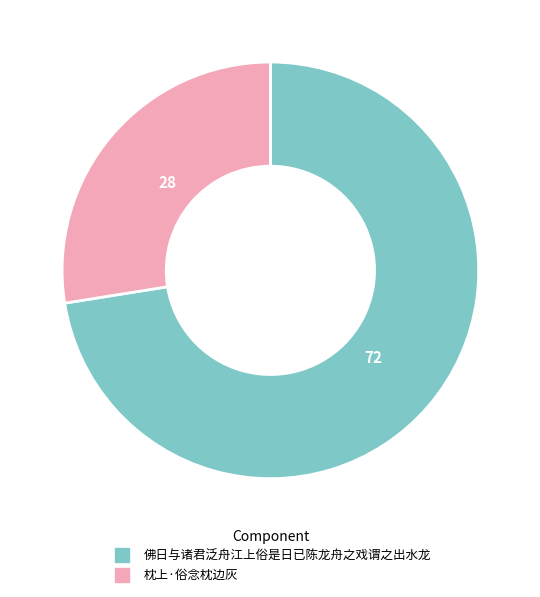

Rank the categories by value from highest to lowest.

佛日与诸君泛舟江上俗是日已陈龙舟之戏谓之出水龙, 枕上·俗念枕边灰